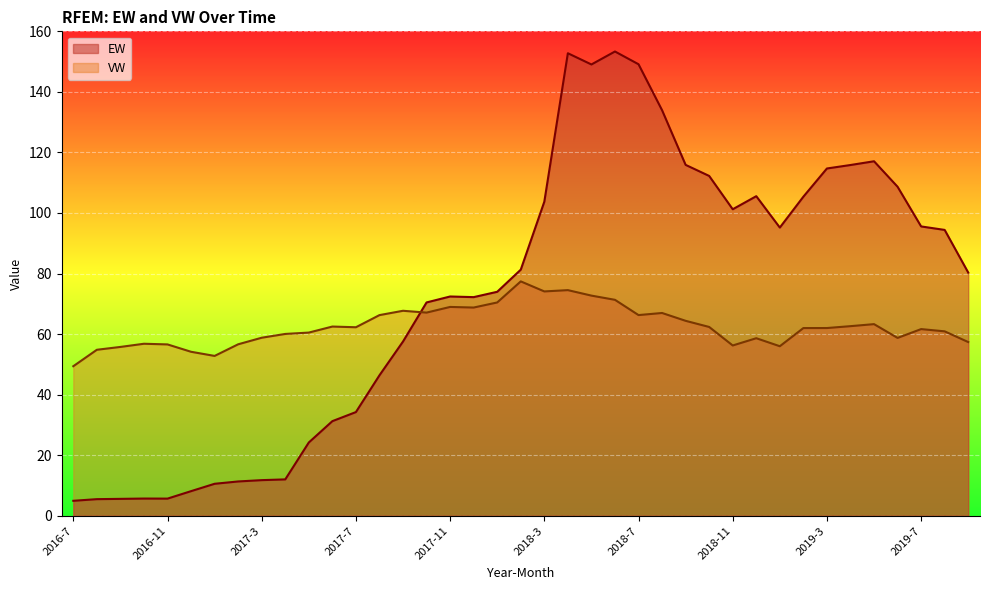

List the series in order of their overall mean, lowest first.

VW, EW